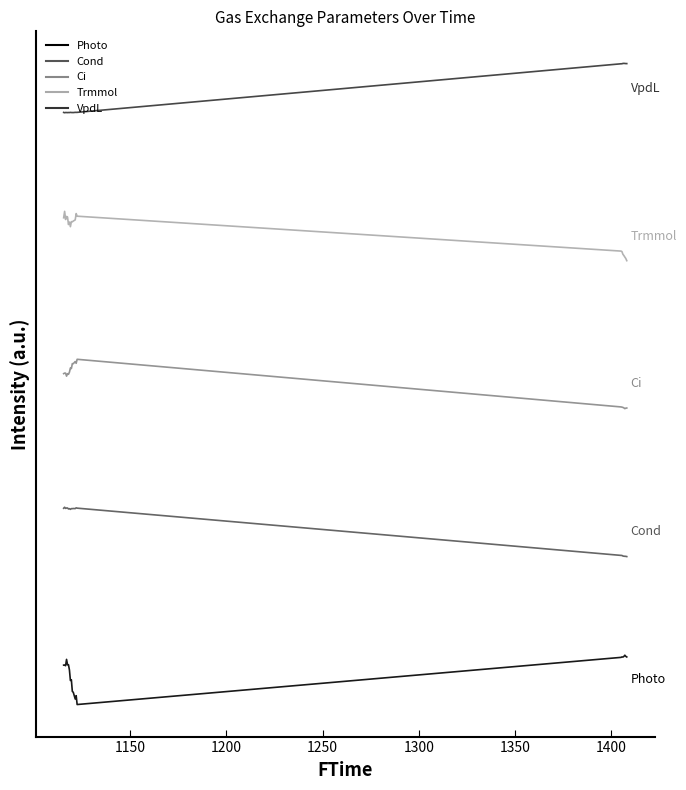

What is the maximum value shown in the chart?

13.0